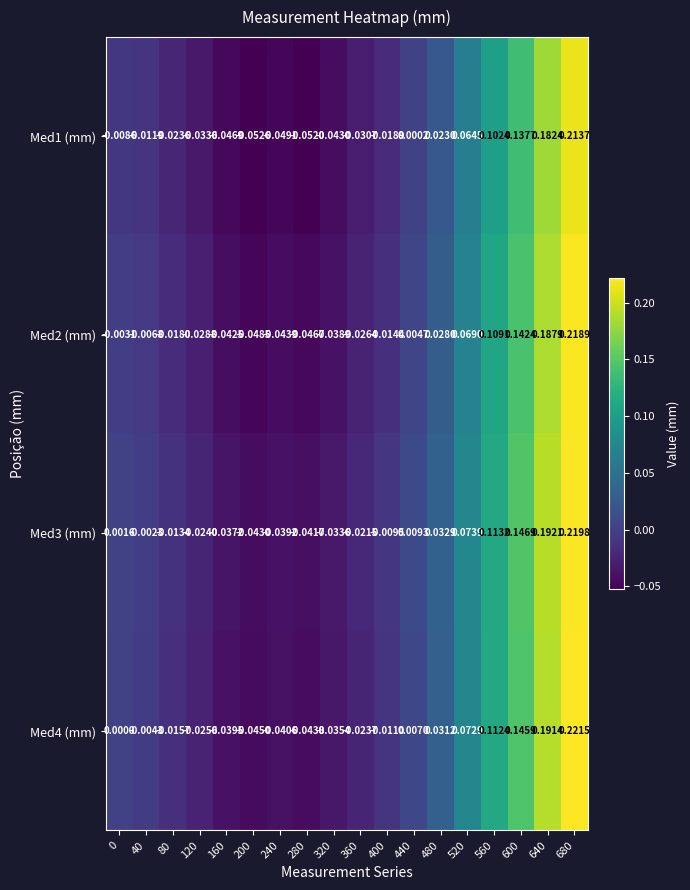

What is the total value across all series at 600?

0.6